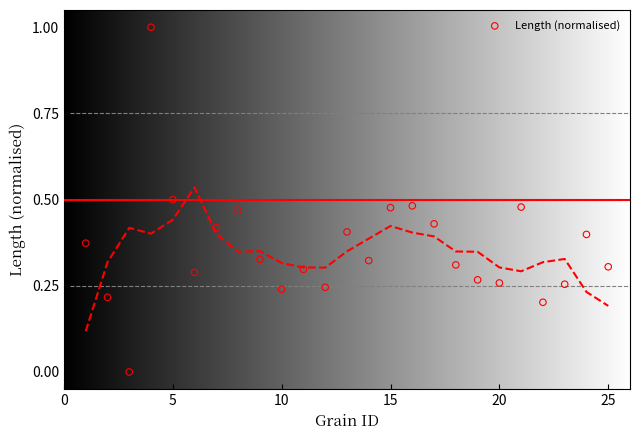

What is the range of X values (max minus min)?

24.0